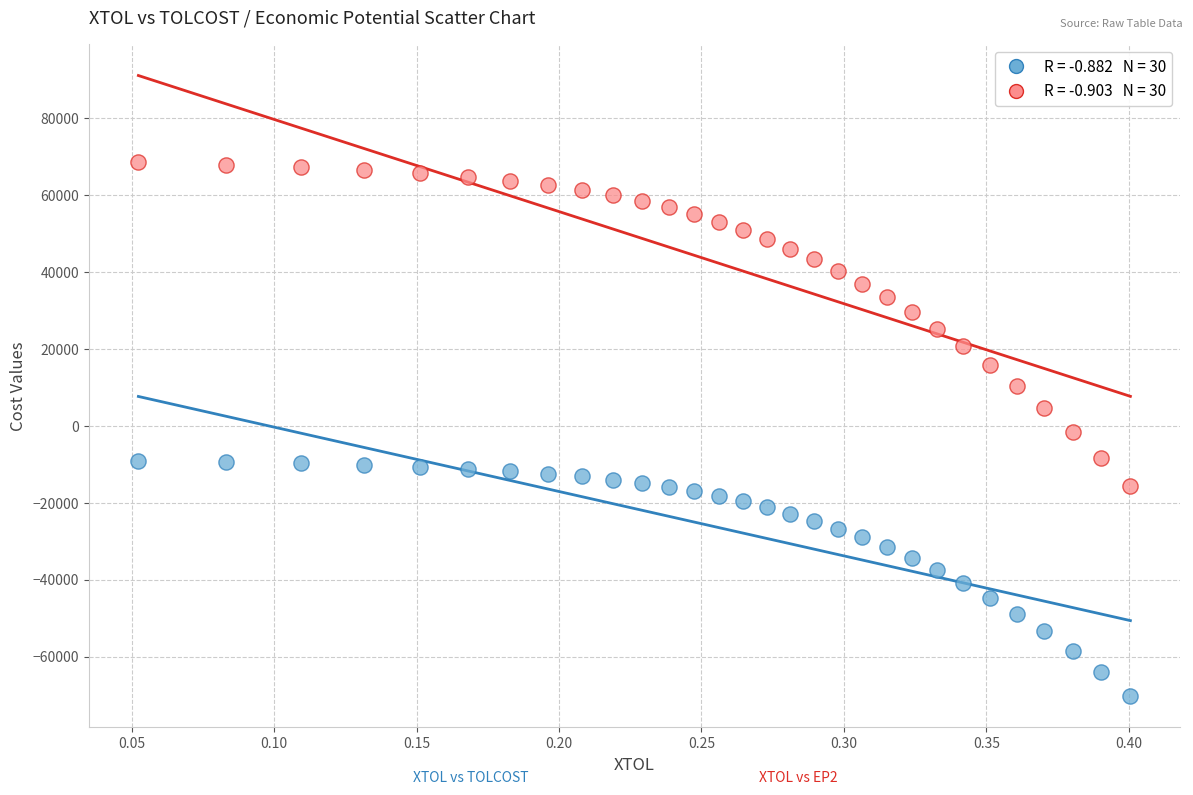

Across all data points, what is the range of X values (max minus min)?

0.3